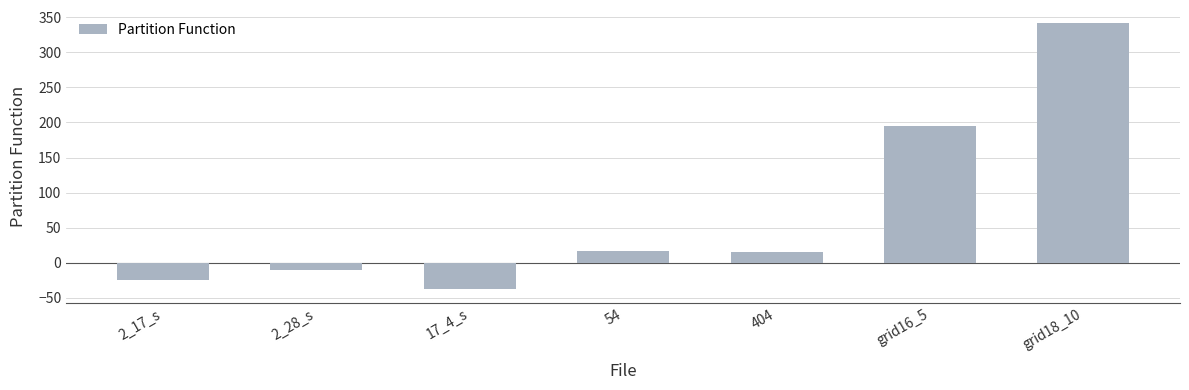

What is the label of the 2nd bar from the right?

grid16_5